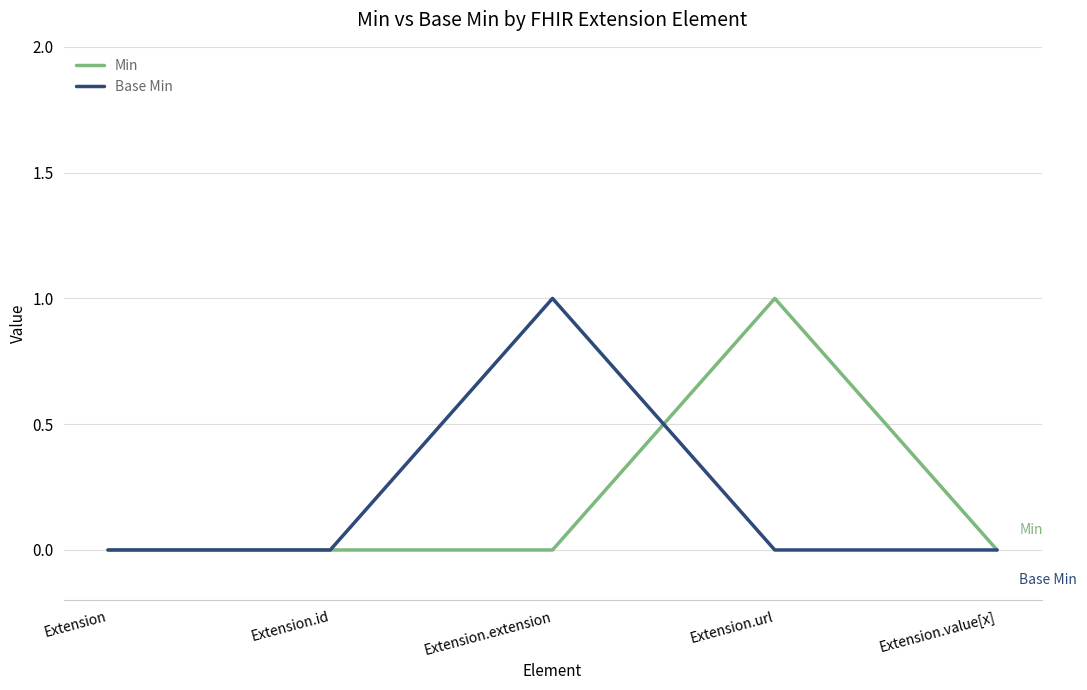

Count the number of categories in the chart.

5